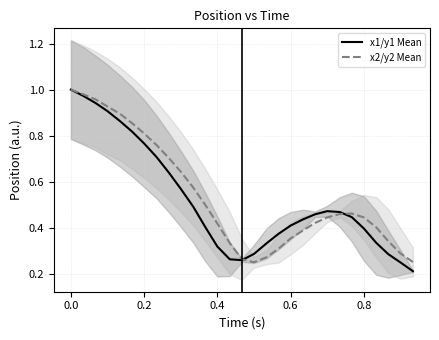

True or false: x2/y2 Mean and x1/y1 Mean intersect in this chart.

True